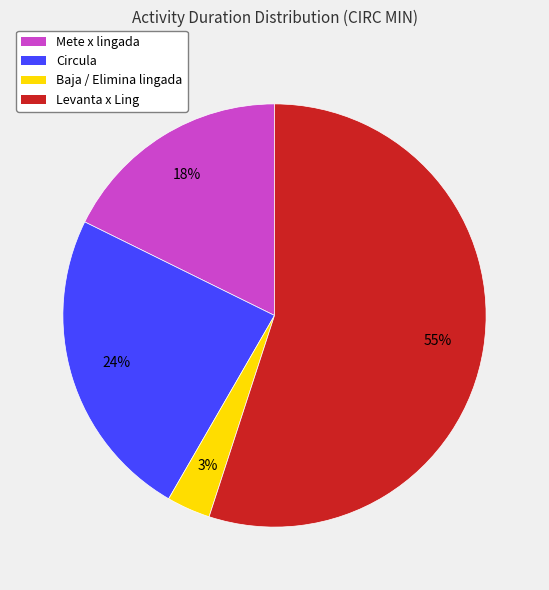

To the nearest percent, what is the difference between the largest and smallest slice percentages?

52%